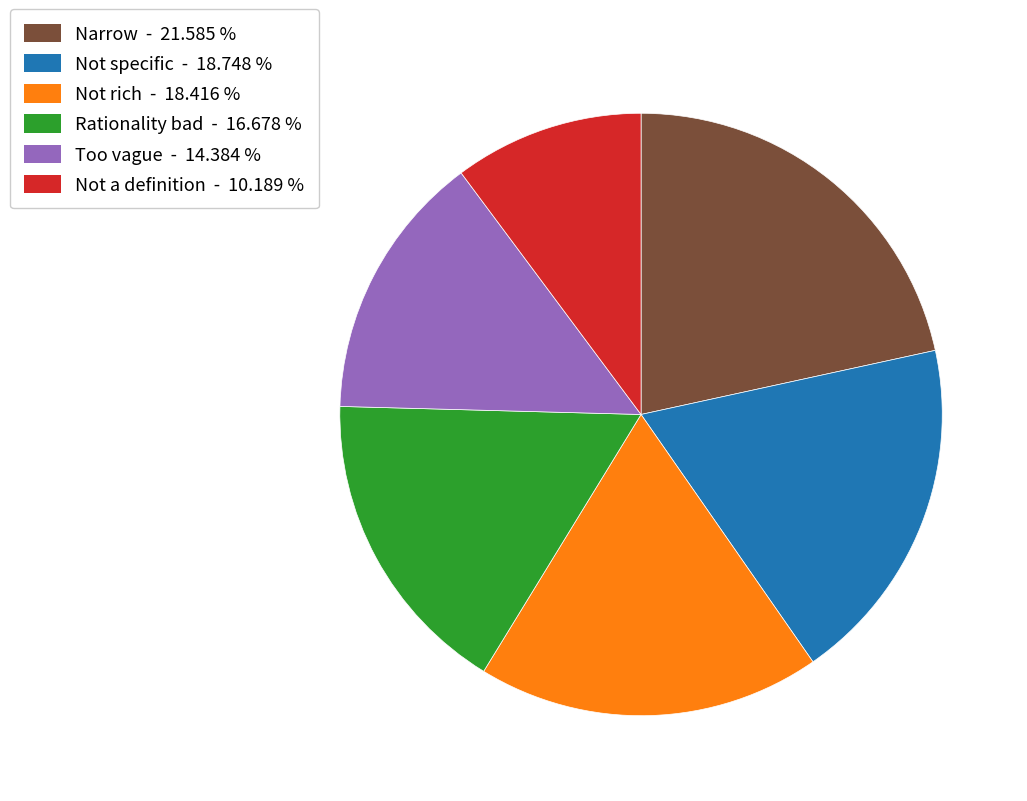

Is there a majority slice in this chart?

No